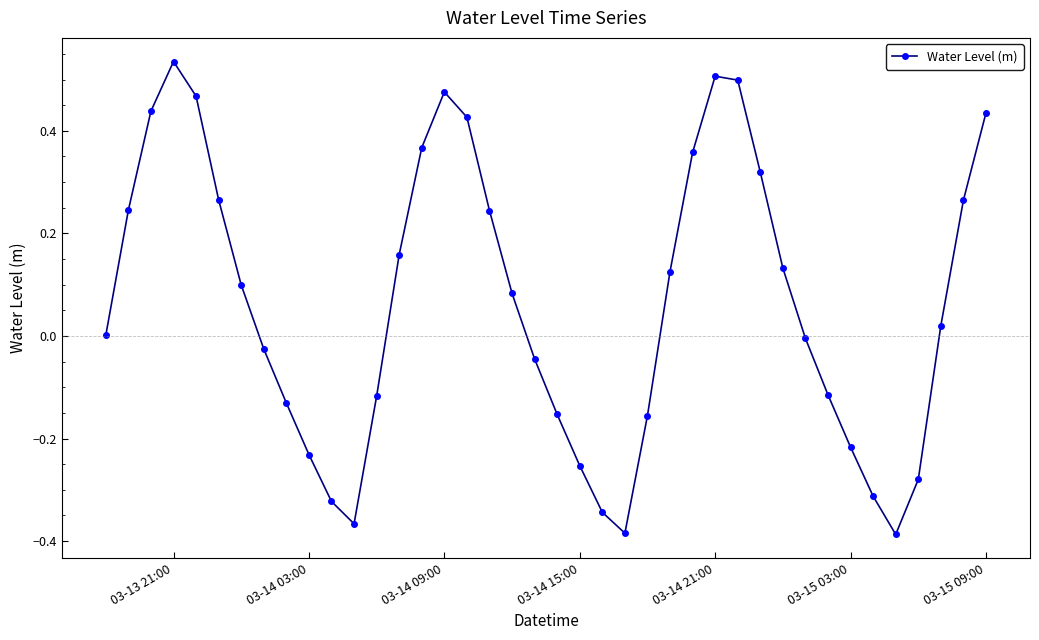

What is the difference between the second highest and second lowest values?

0.9